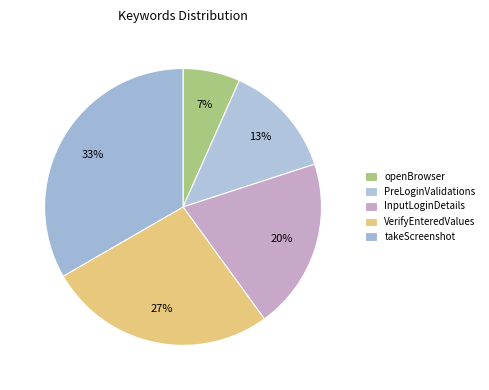

Is it true that InputLoginDetails is 20% of the pie?

True